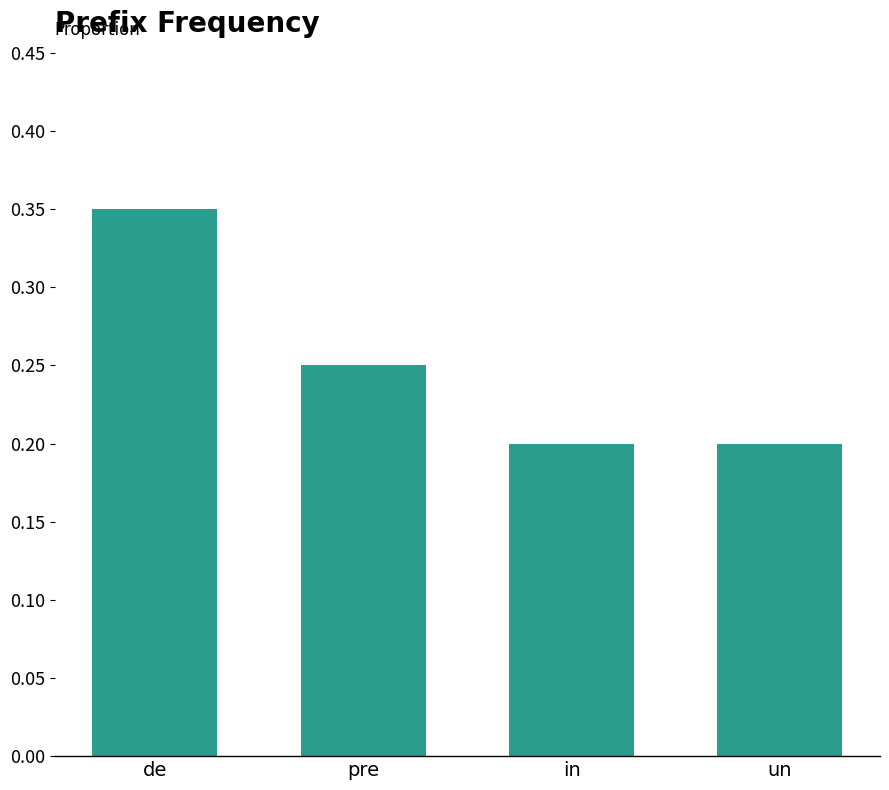

Which has a higher value, in or de?

de